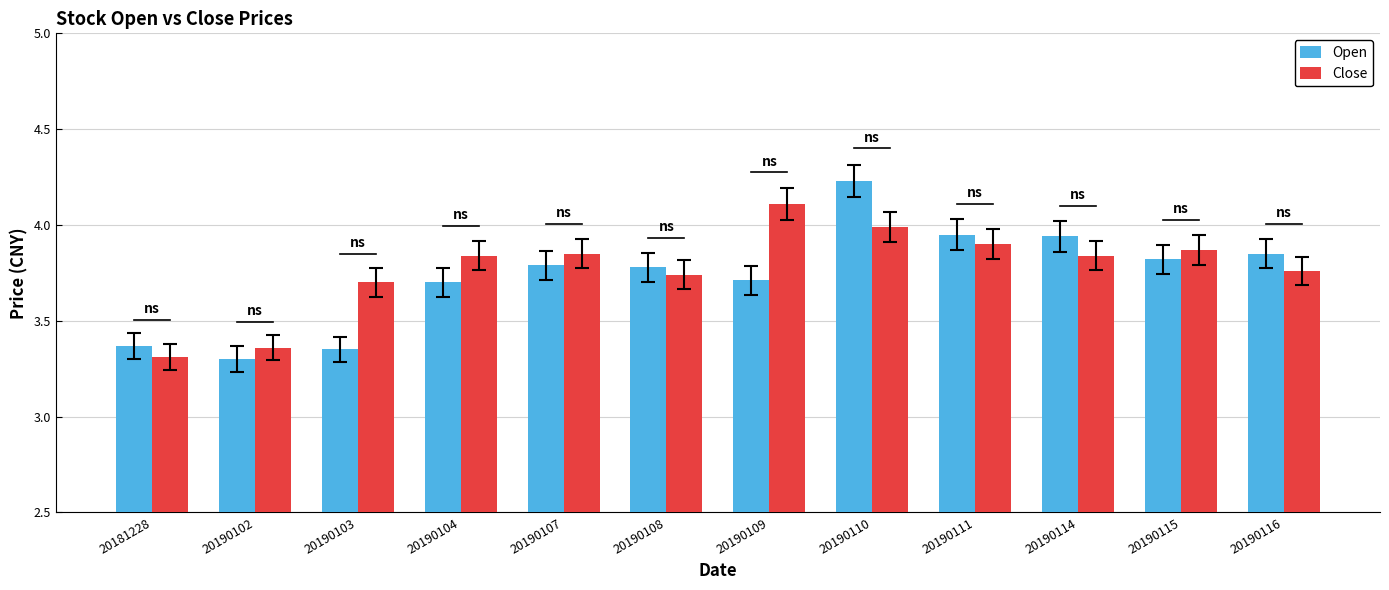

How many distinct data groups are displayed?

2